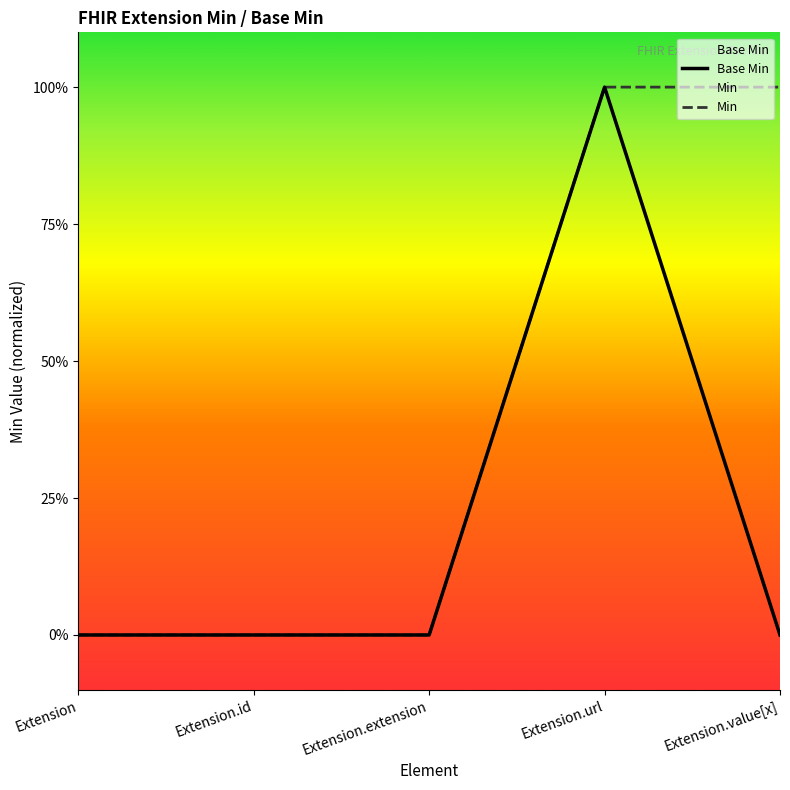

Does the chart display data point markers on the line(s)?

No